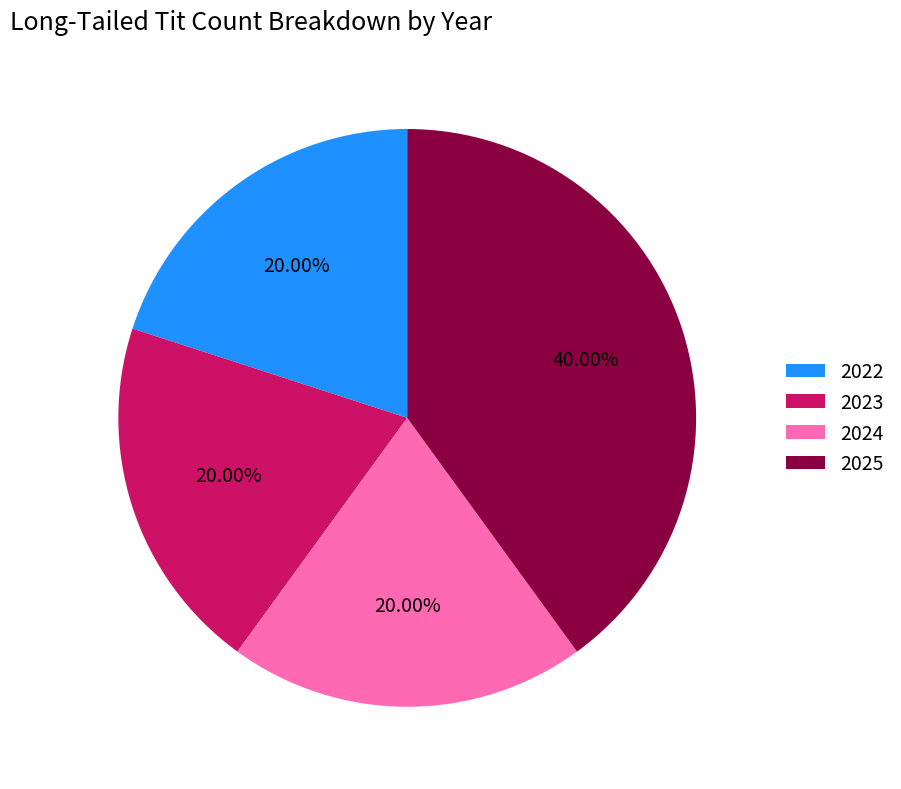

Is there a majority slice in this chart?

No